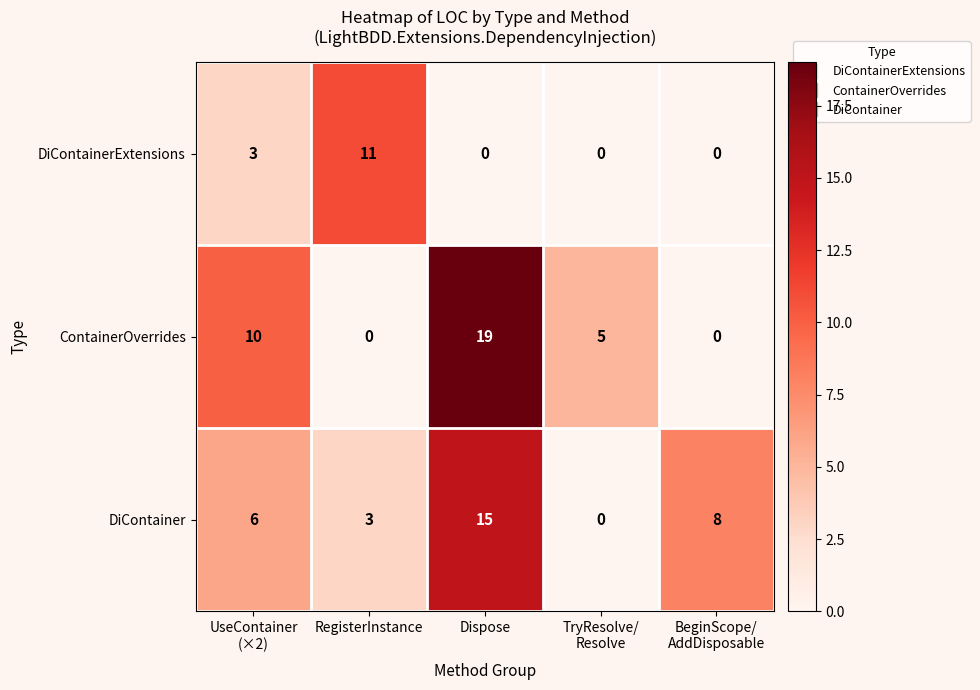

At how many categories does at least one series exceed 6?

4